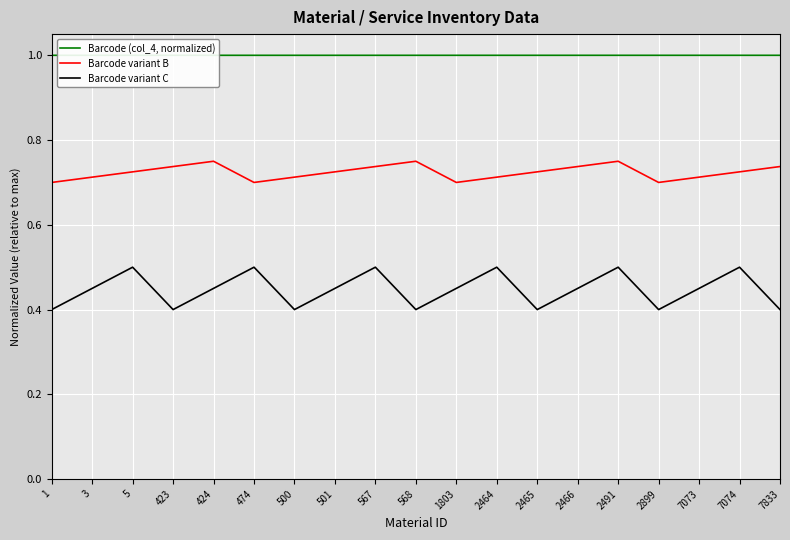

Rank the series by their maximum value, from highest to lowest.

Barcode (col_4, normalized), Barcode variant B, Barcode variant C